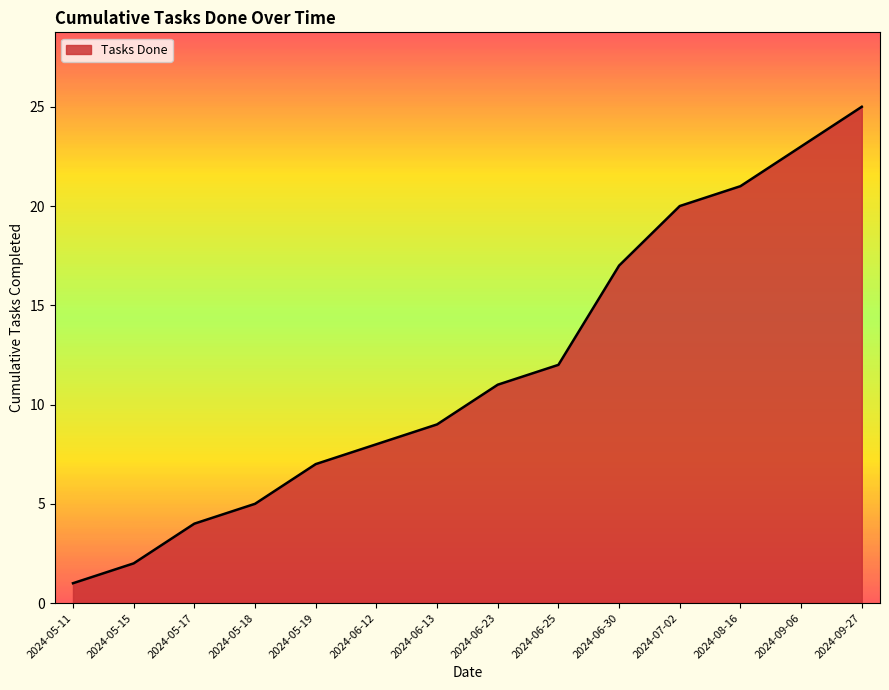

What is the smallest value displayed?

1